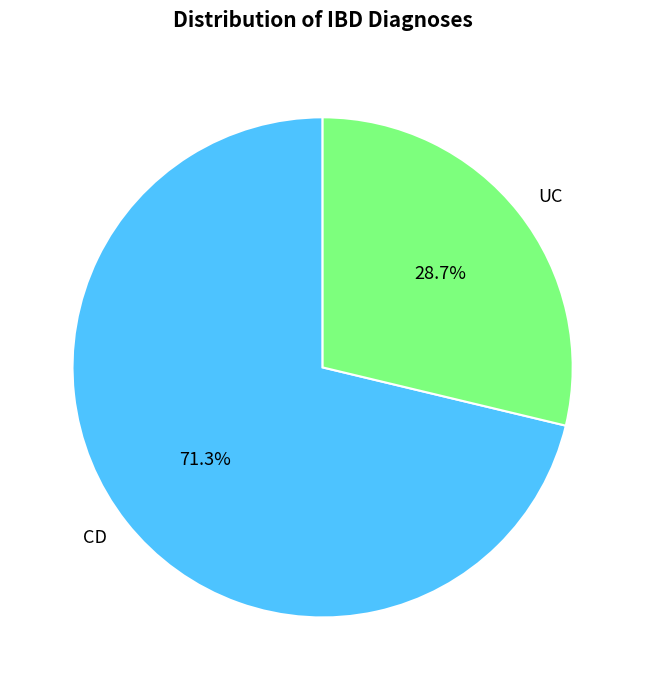

True or false: UC accounts for 14% of the total.

False